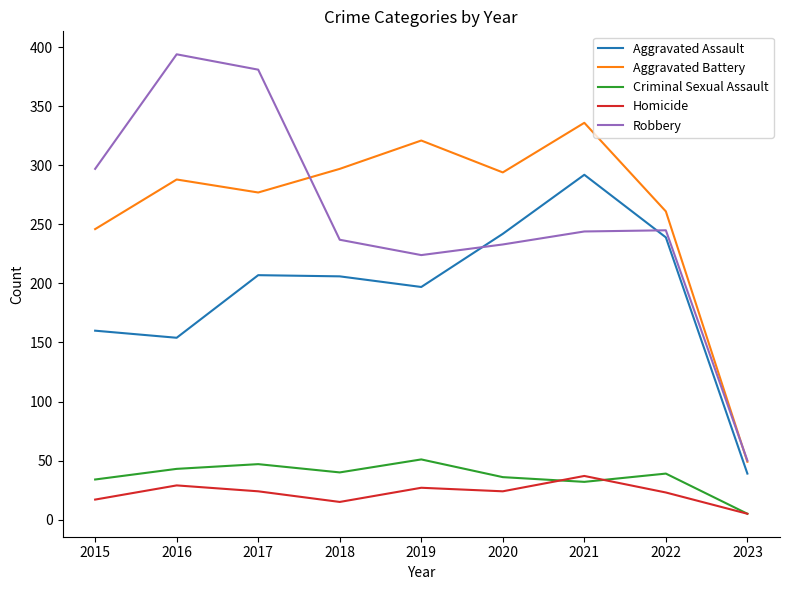

How many values in the Aggravated Assault series are below 206?

4